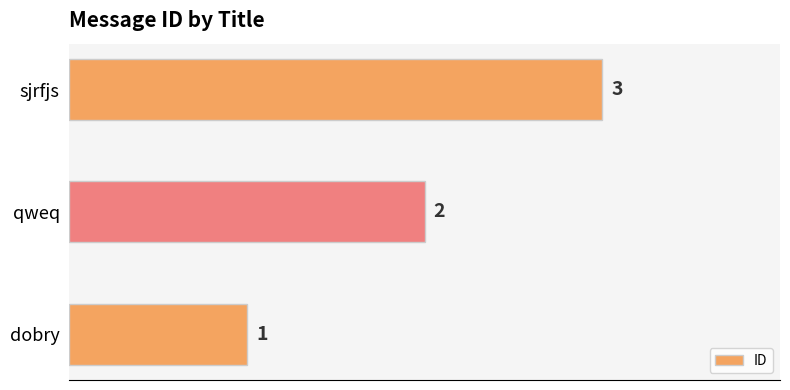

Rank the categories by value from highest to lowest.

sjrfjs, qweq, dobry